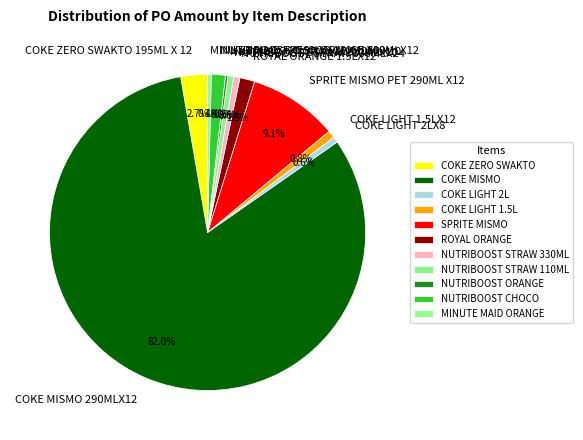

Does any single category account for the majority?

Yes